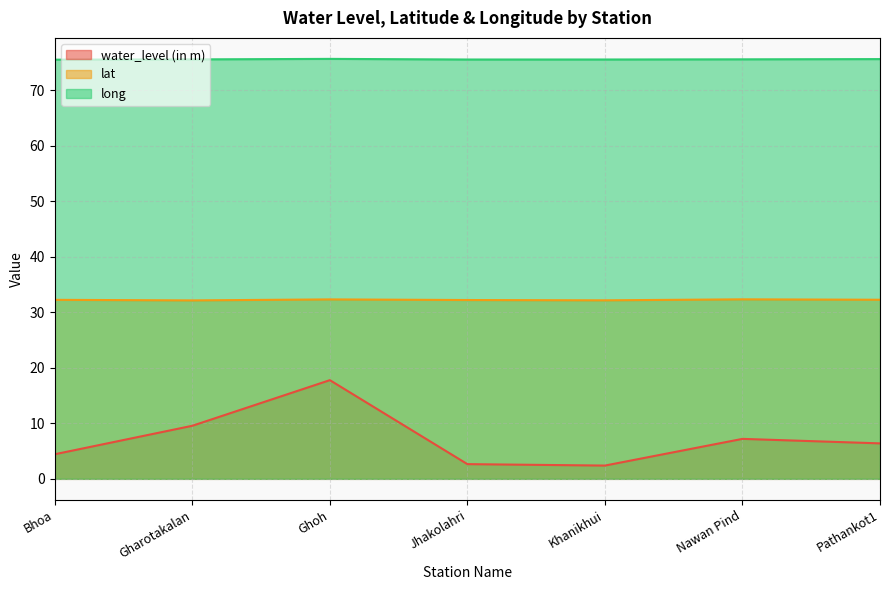

True or false: lat and long cross at least once.

False